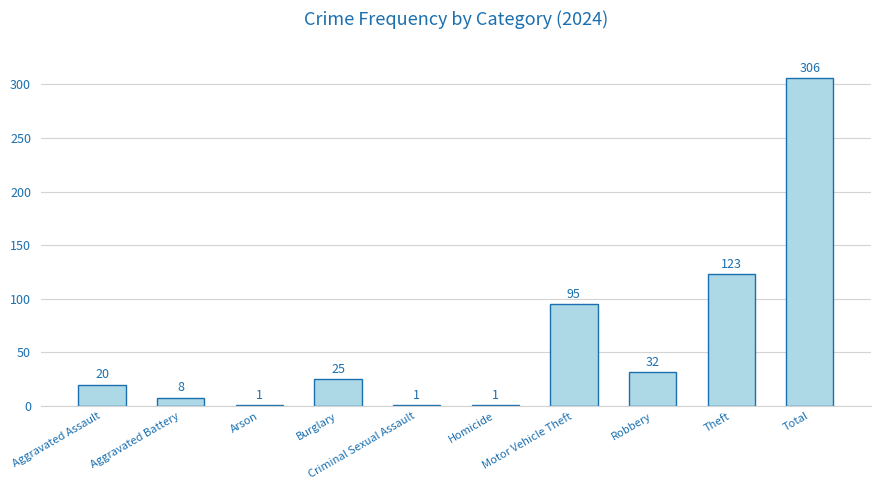

What is the greatest value displayed?

306